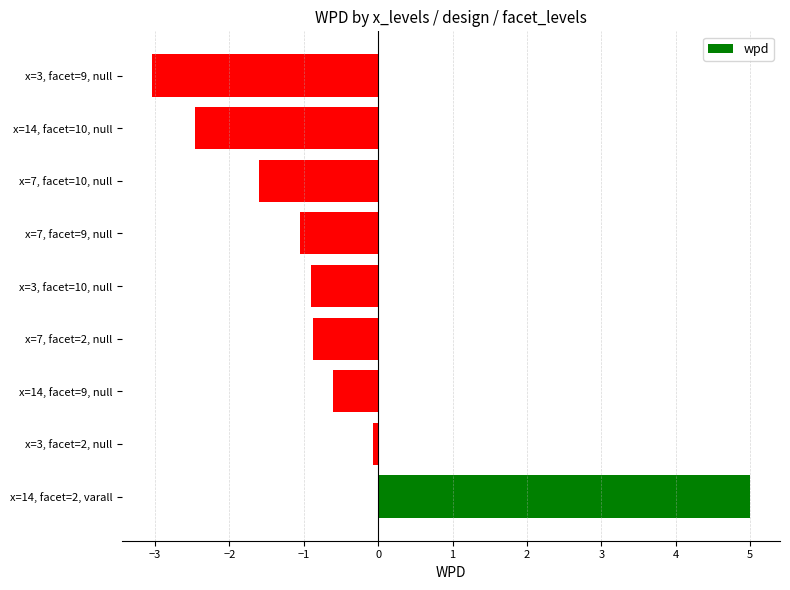

List the labels in order of value, largest first.

x=14, facet=2, varall, x=3, facet=2, null, x=14, facet=9, null, x=7, facet=2, null, x=3, facet=10, null, x=7, facet=9, null, x=7, facet=10, null, x=14, facet=10, null, x=3, facet=9, null